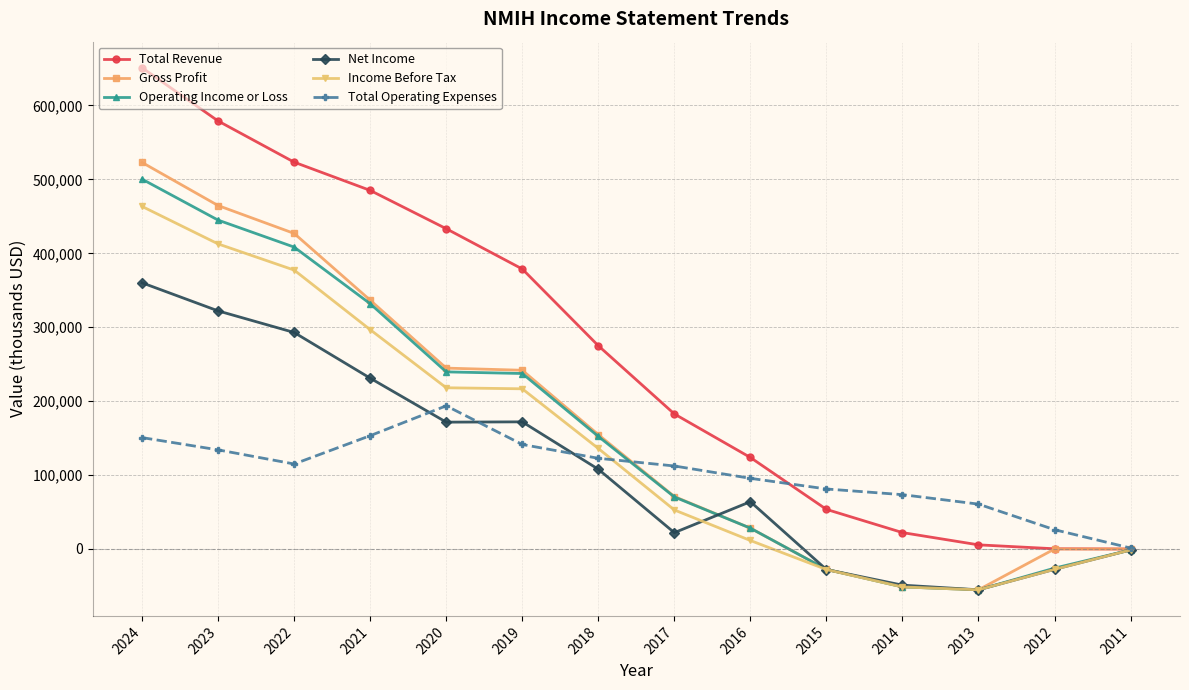

Does the chart have visible grid lines?

Yes